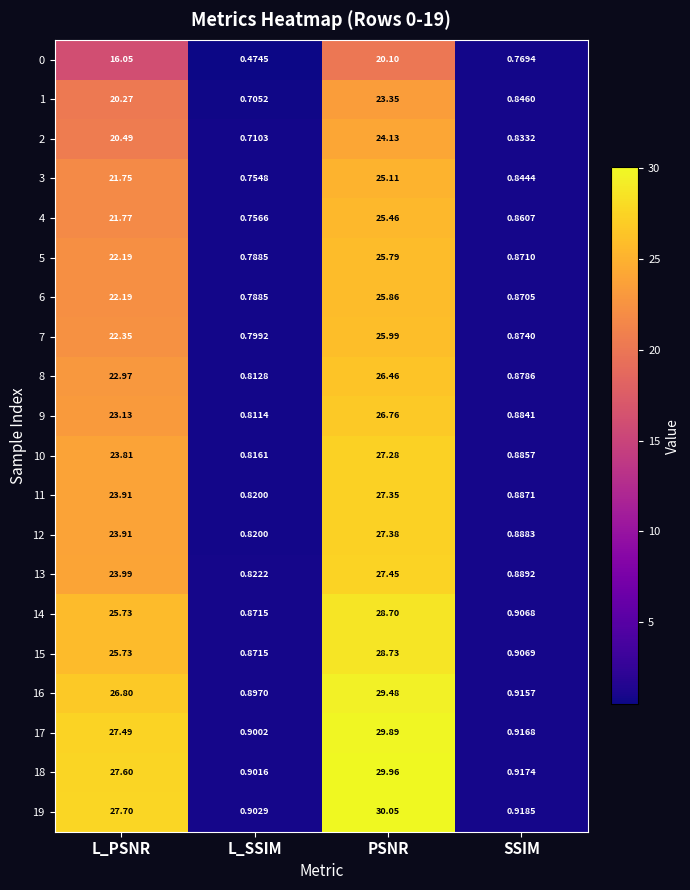

List the labels in order of 18 value, smallest first.

L_SSIM, SSIM, L_PSNR, PSNR